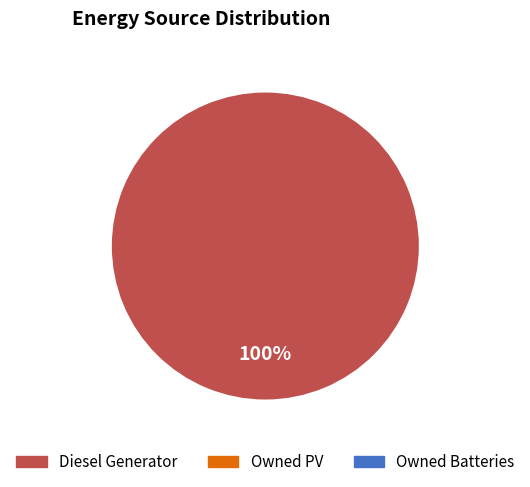

Does any single category account for the majority?

Yes